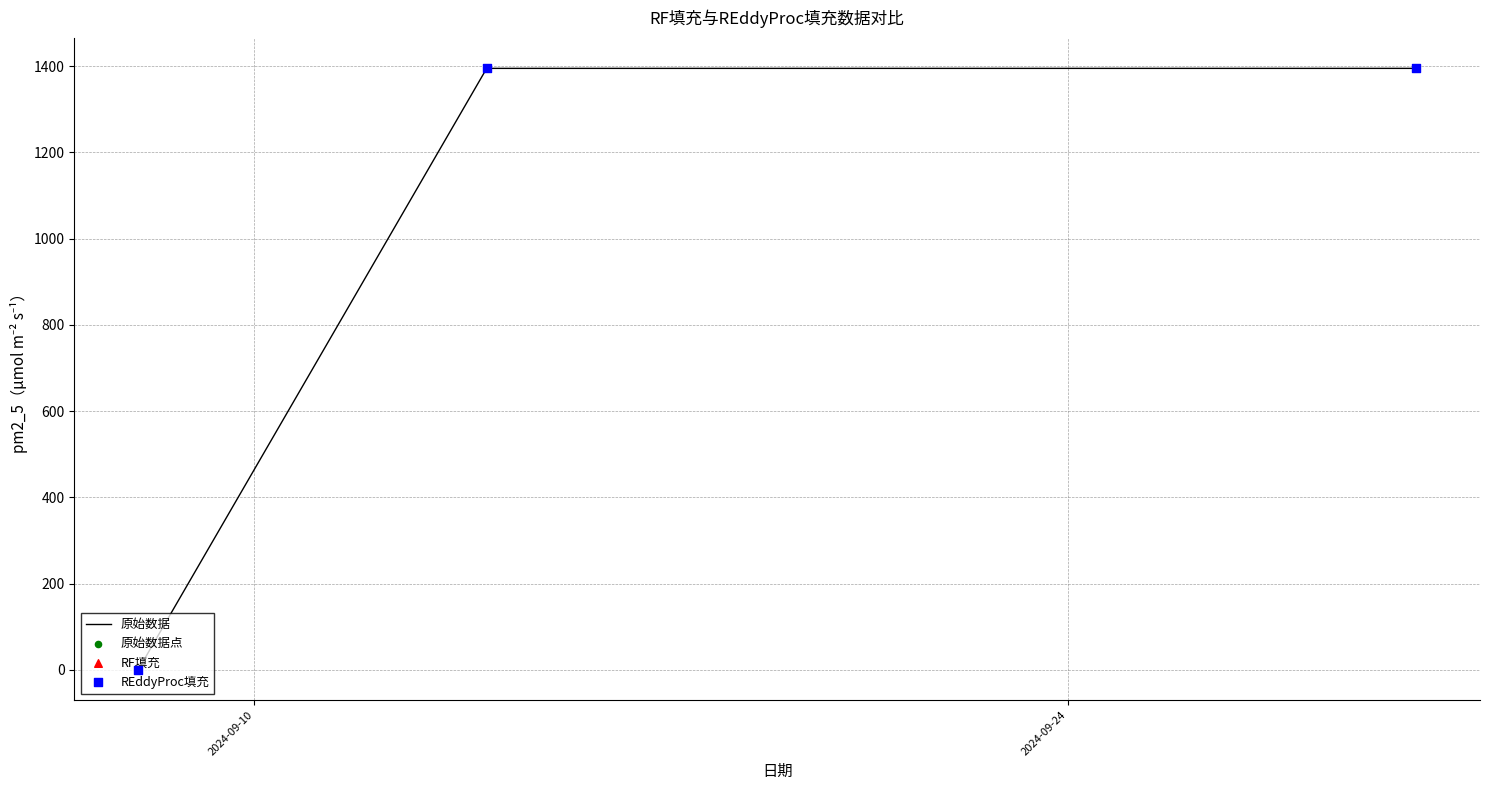

What is the average value?

930